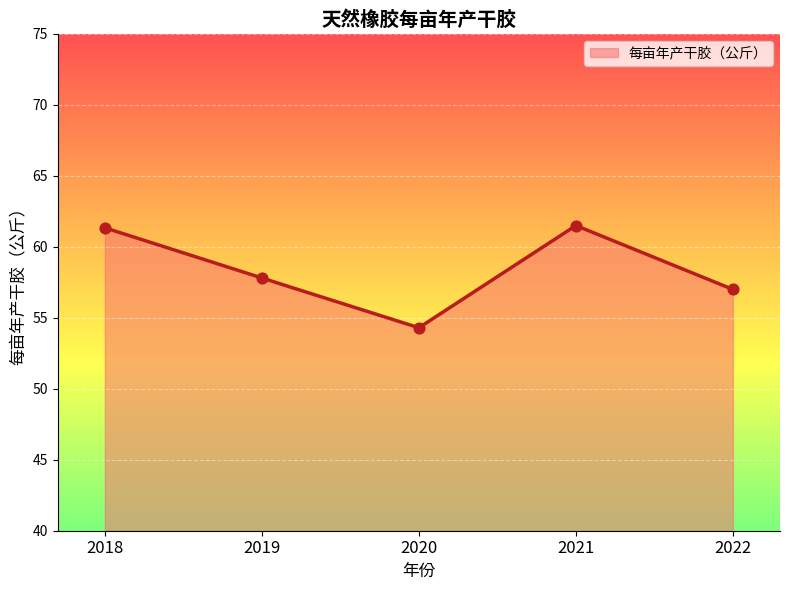

Between 2022 and 2020, which is larger?

2022